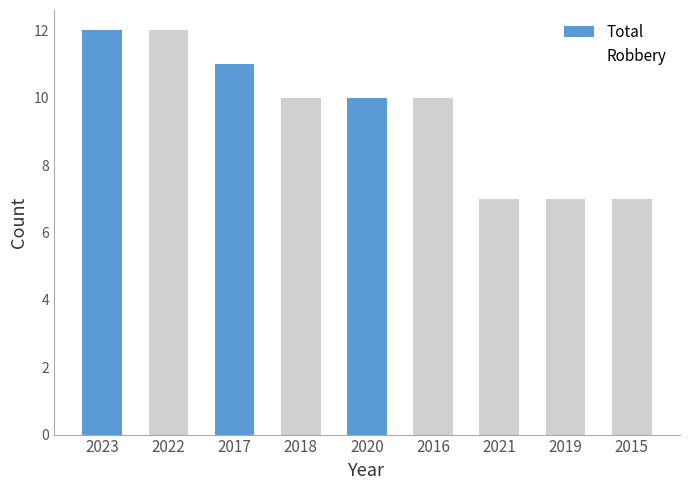

How many categories are shown in the chart?

9